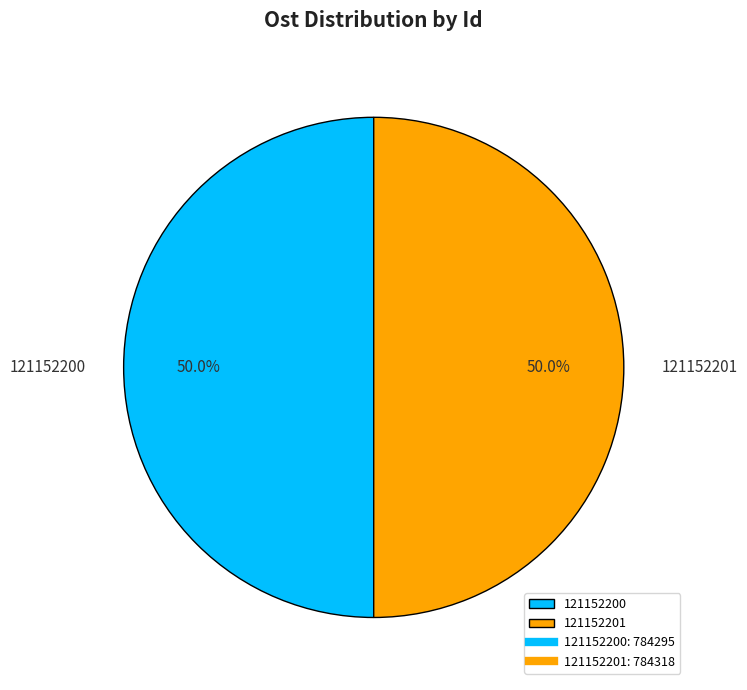

Is the sum of 121152200 and 121152201 greater than half?

Yes